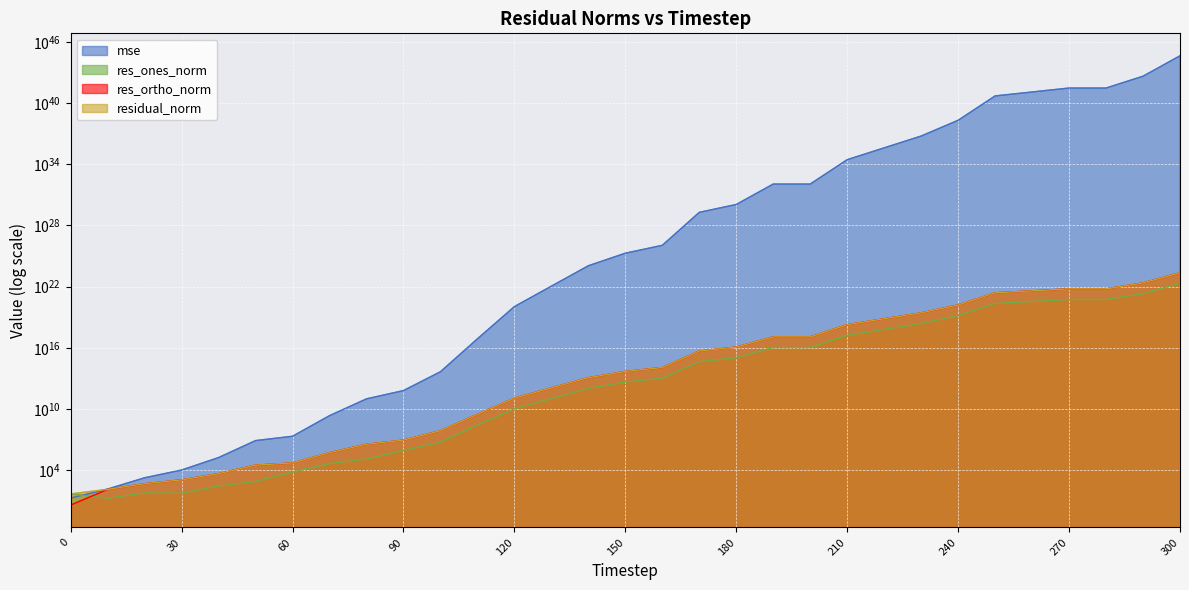

True or false: mse has more than 1 interior local peaks.

False